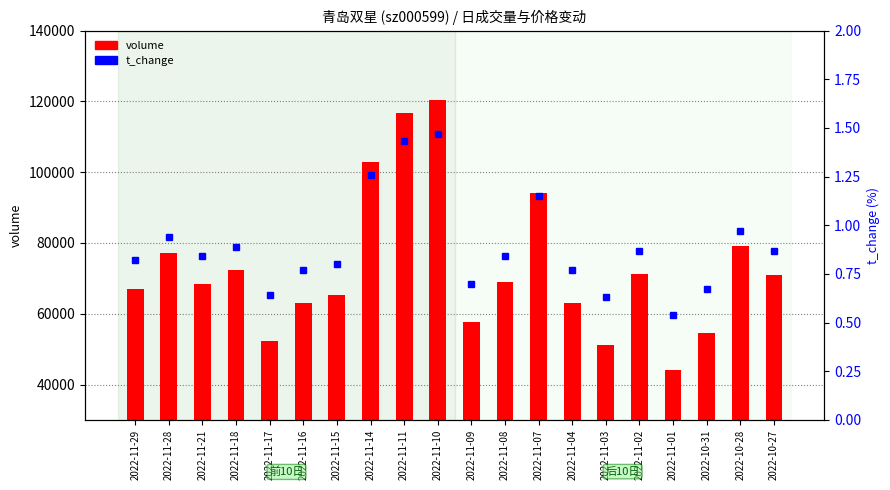

Reading left to right, what are all the values shown in this chart?

volume: 66951.0	77111.0	68427.0	72353.0	52292.0	63067.0	65252.0	102922.0	116741.0	120274.0	57540.0	68871.0	94099.0	63024.0	51115.0	71193.0	44167.0	54419.0	79116.0	71065.0
t_change: 0.8	0.9	0.8	0.9	0.6	0.8	0.8	1.3	1.4	1.5	0.7	0.8	1.1	0.8	0.6	0.9	0.5	0.7	1.0	0.9